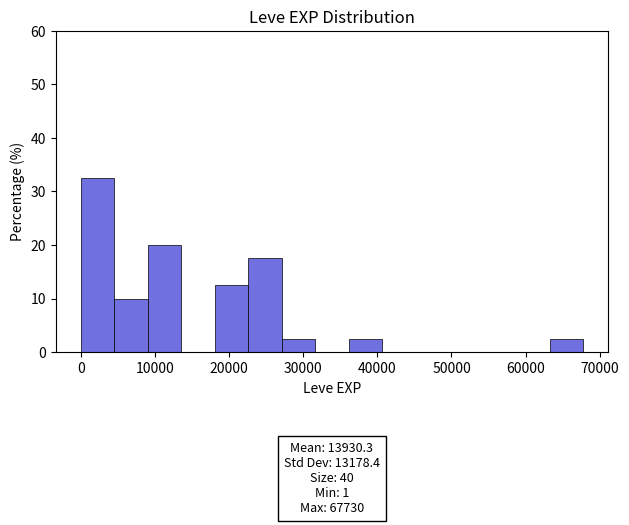

Which range on the x-axis has the tallest bar?

0 to 5000